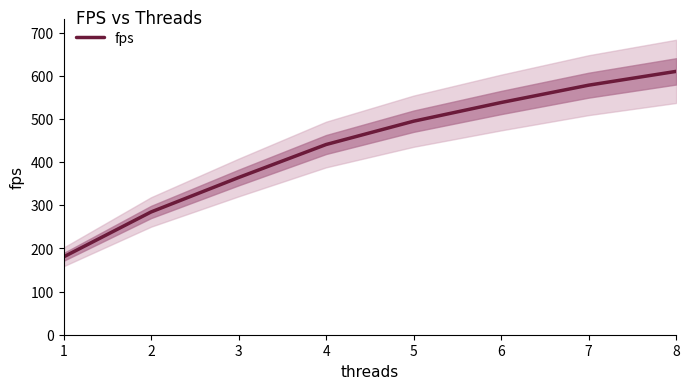

List the labels in order of fps value, smallest first.

1, 2, 3, 4, 5, 6, 7, 8